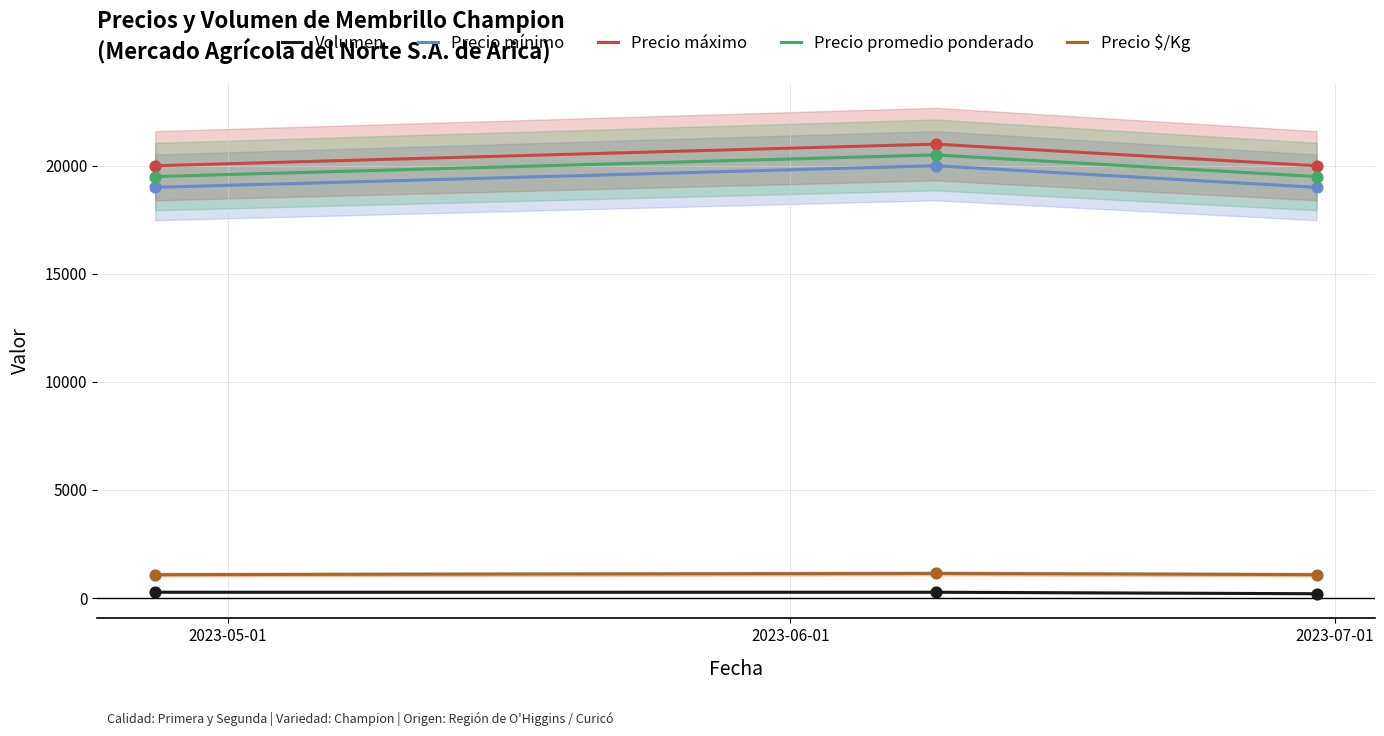

Which series contains the highest Y value?

Precio máximo